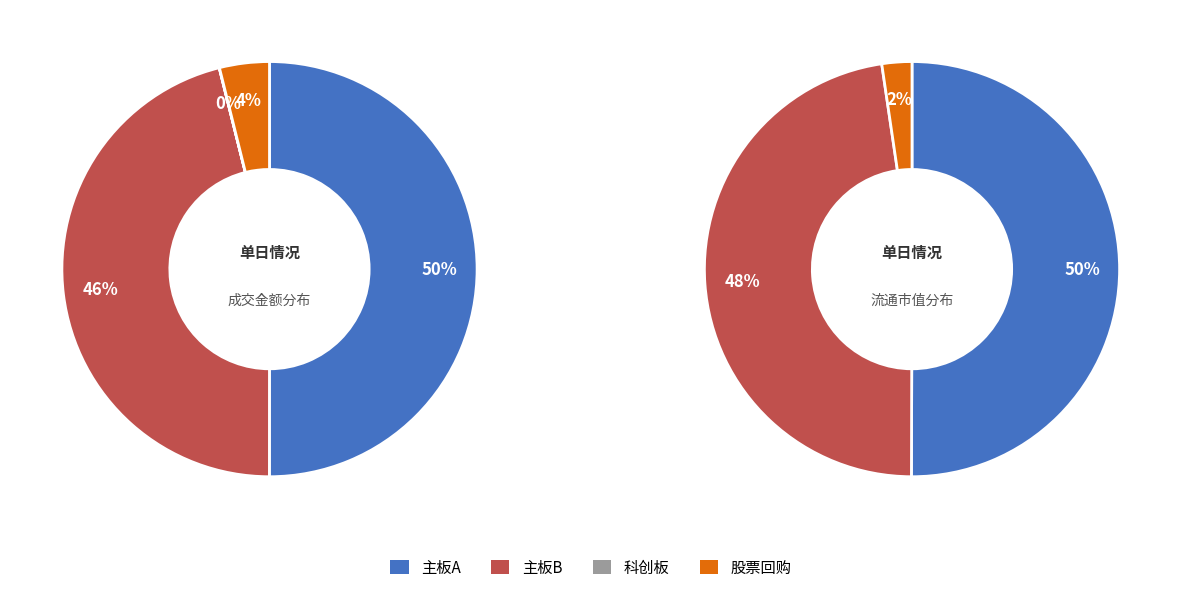

How many segments does this pie chart have?

8